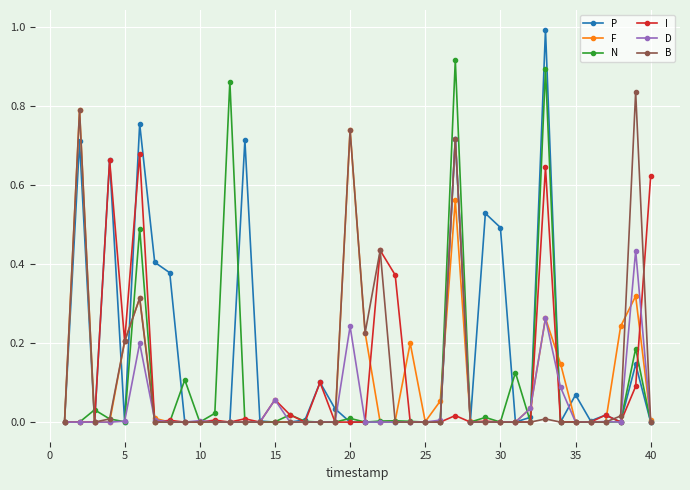

What are all the series names shown in the legend?

P, F, N, I, D, B